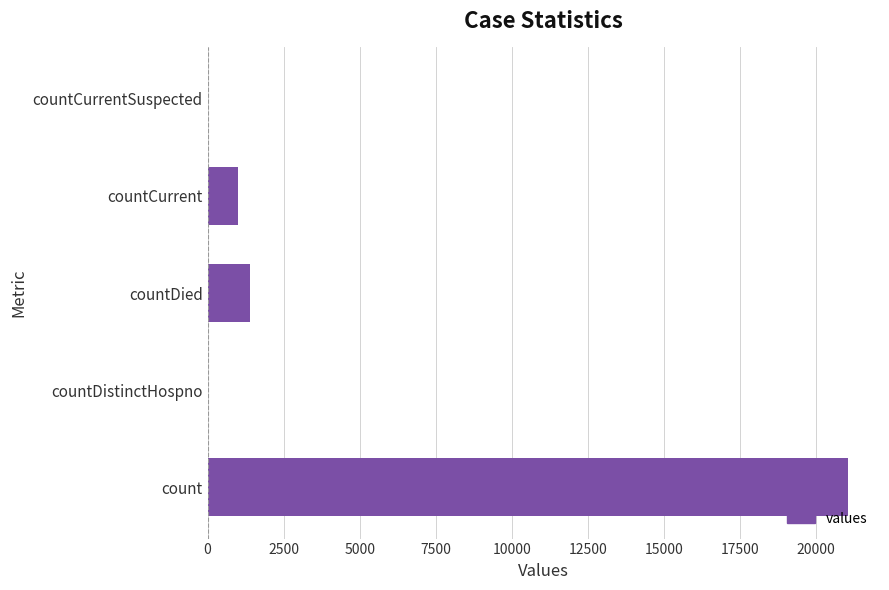

What is the sum of all values?

23461